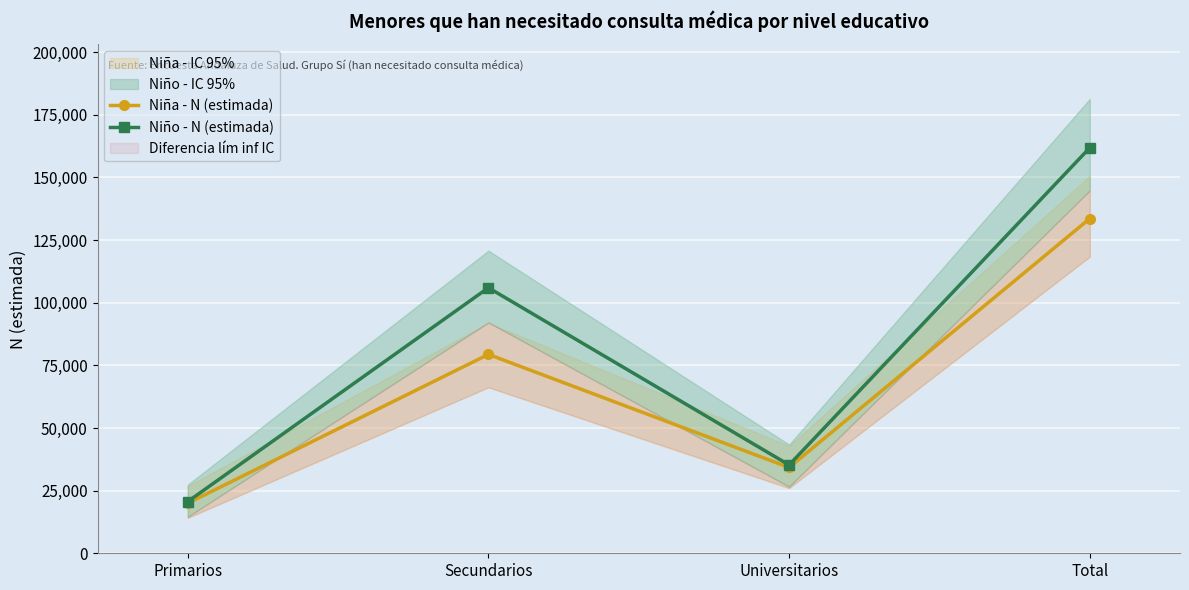

What is the minimum value for Niño - N (estimada)?

20622